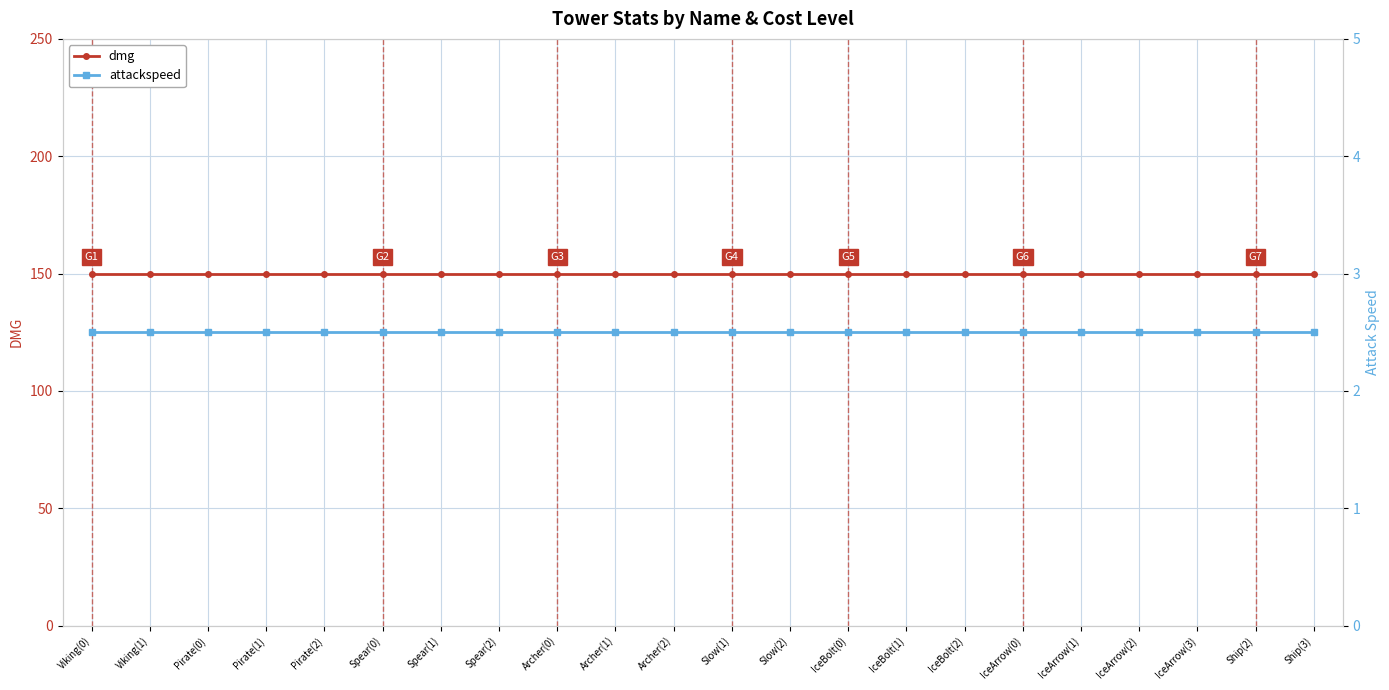

True or false: dmg and attackspeed intersect in this chart.

False